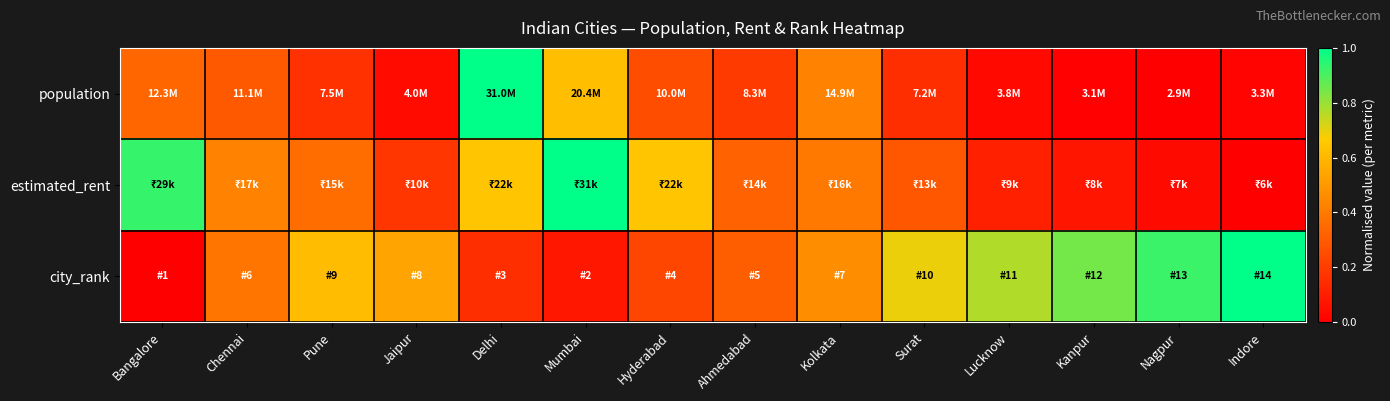

Rank the series by their average value, from highest to lowest.

city_rank, estimated_rent, population